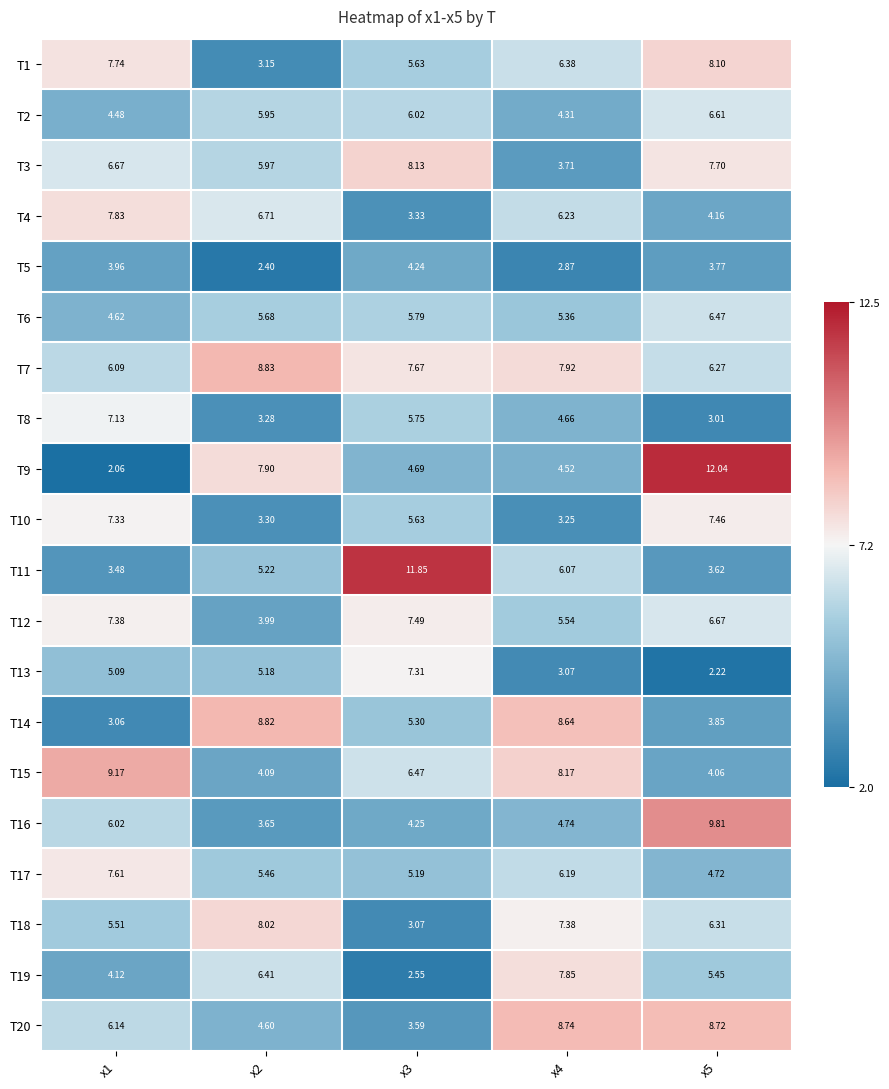

Is the value of T13 at x3 greater than the value of T17 at x1?

No